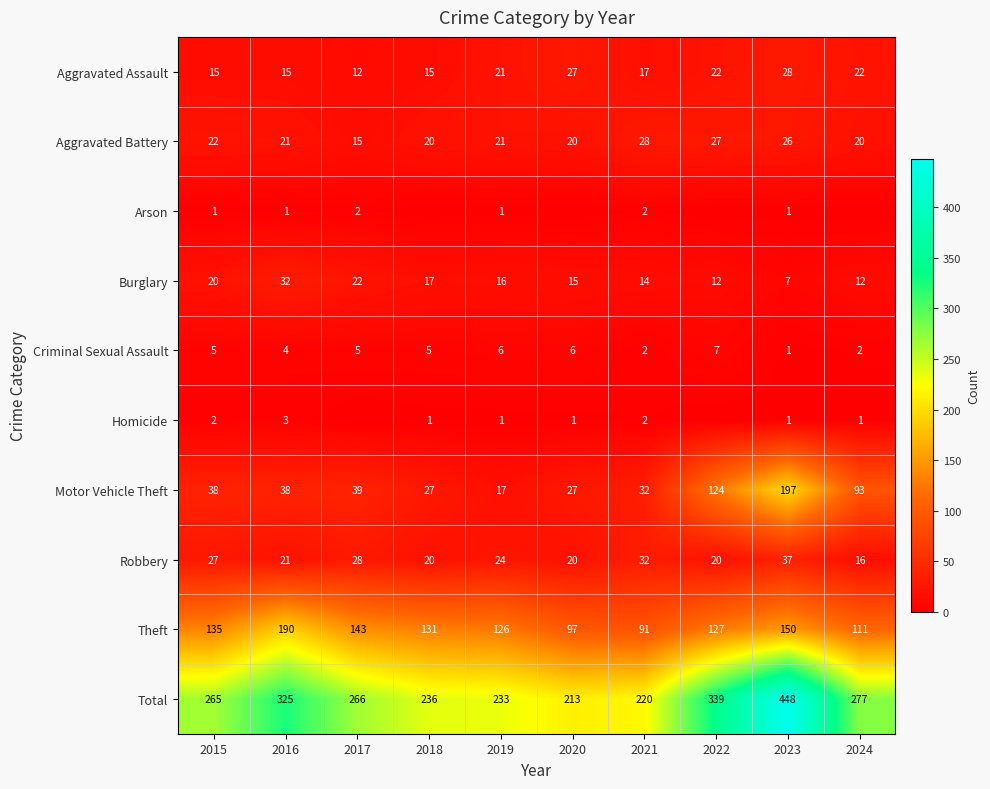

The value of Aggravated Battery at 2022 is 27. True or false?

True